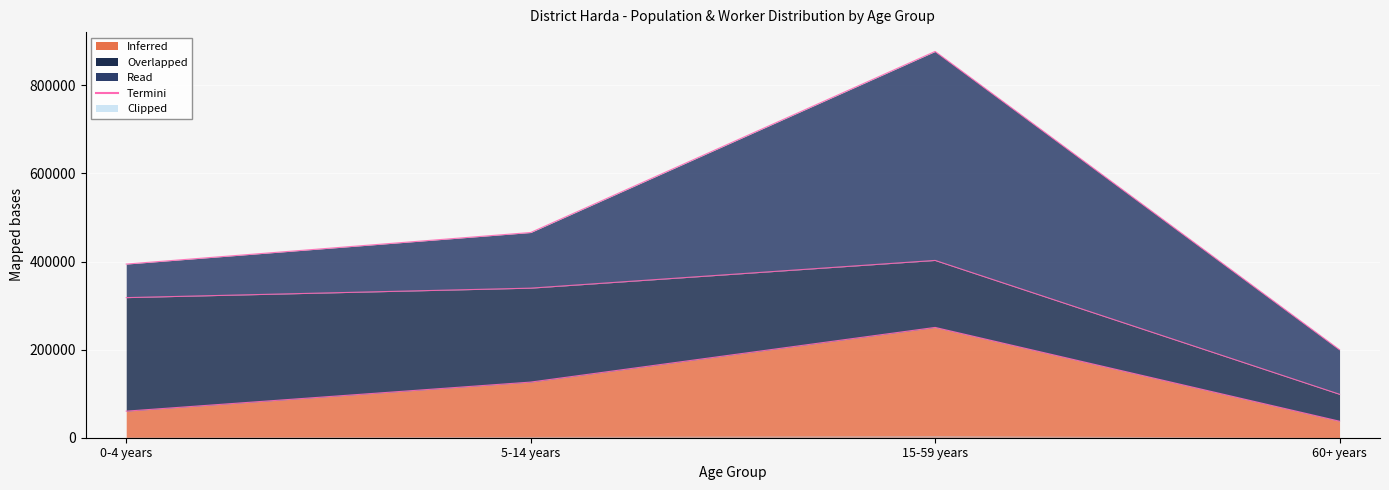

Does the chart display data point markers on the line(s)?

No